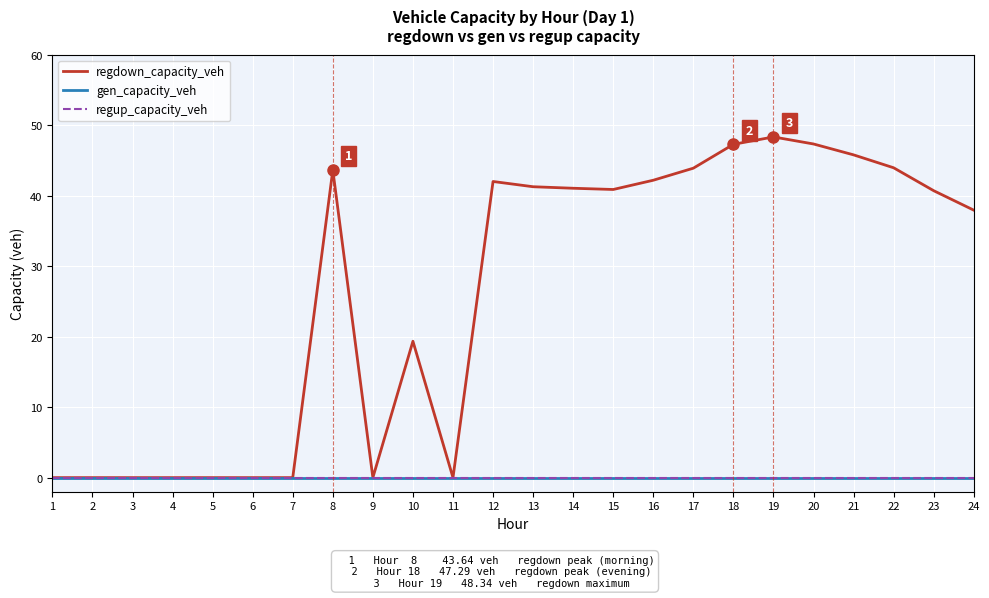

Does the chart have visible grid lines?

Yes